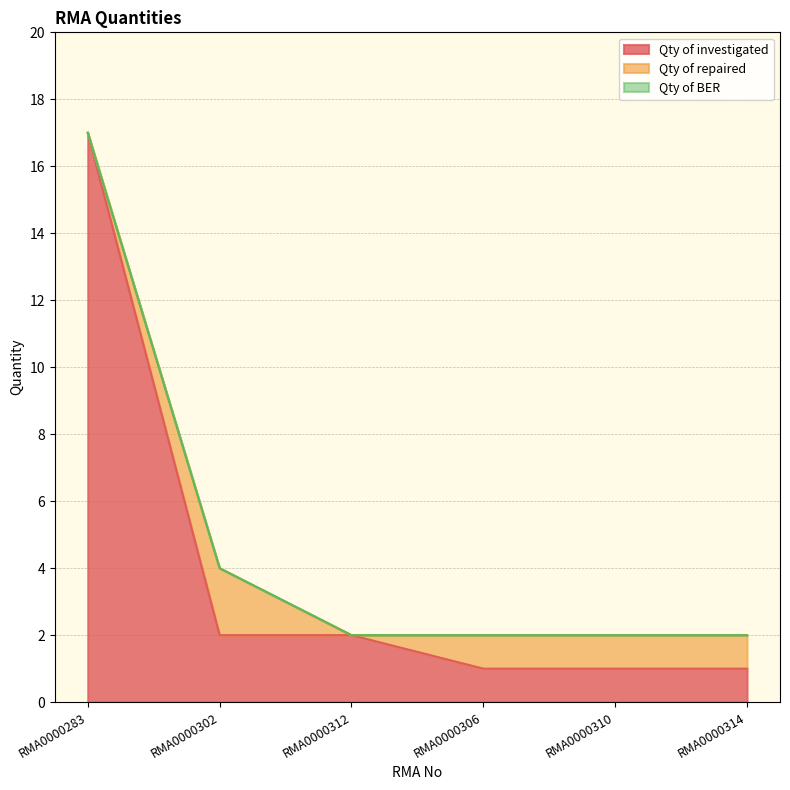

At which label does Qty of investigated first exceed 2?

RMA0000283